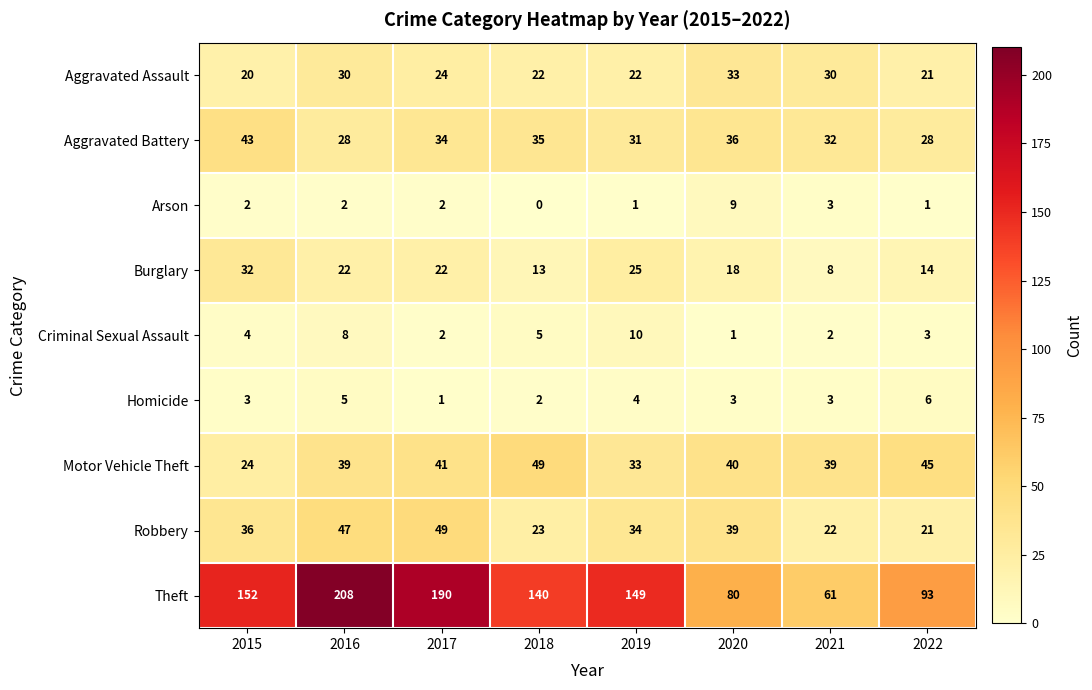

What is the lowest value of the Aggravated Battery series?

28